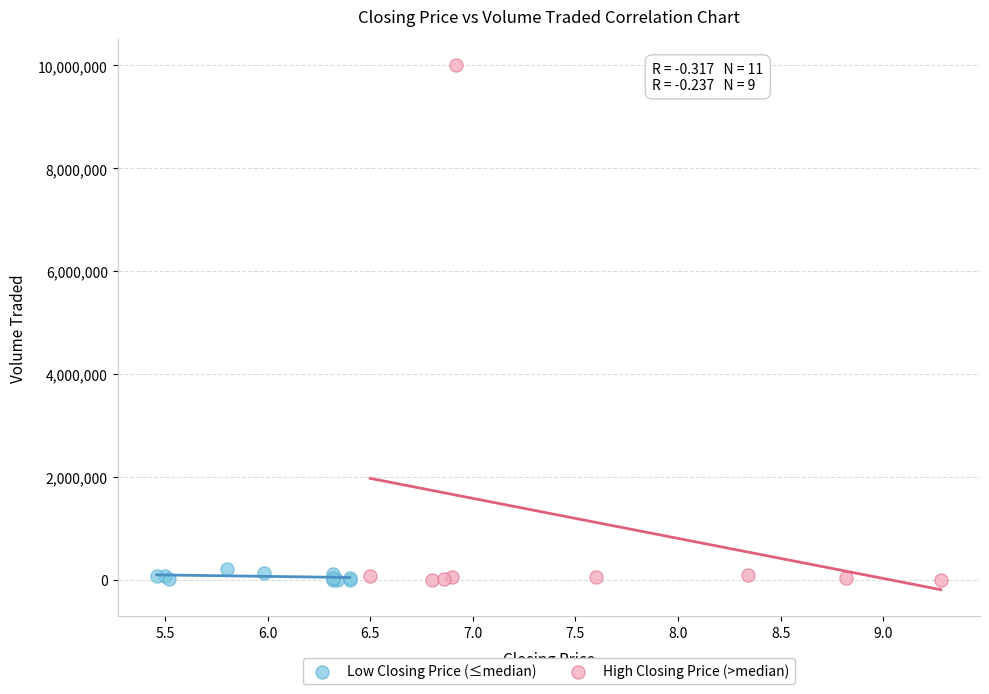

Which series reaches the maximum Y coordinate?

High Closing Price (>median)